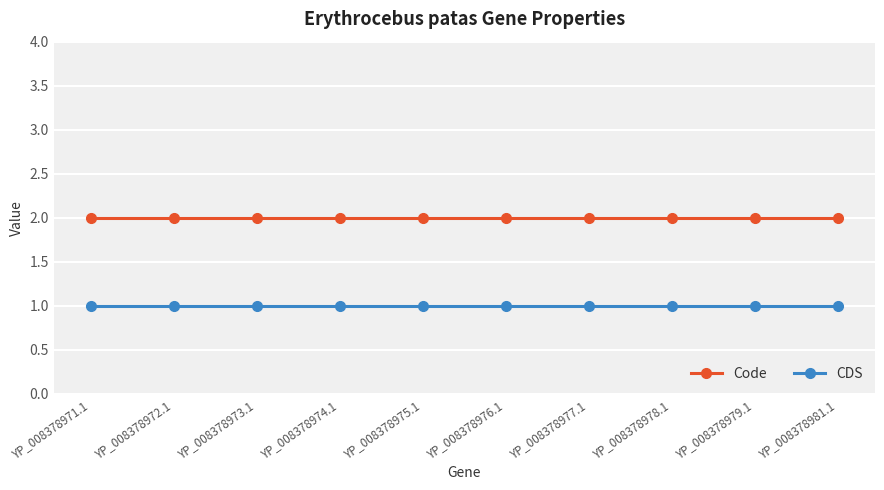

Reading left to right, extract all data points from this chart.

Code: YP_008378971.1=2	YP_008378972.1=2	YP_008378973.1=2	YP_008378974.1=2	YP_008378975.1=2	YP_008378976.1=2	YP_008378977.1=2	YP_008378978.1=2	YP_008378979.1=2	YP_008378981.1=2
CDS: YP_008378971.1=1	YP_008378972.1=1	YP_008378973.1=1	YP_008378974.1=1	YP_008378975.1=1	YP_008378976.1=1	YP_008378977.1=1	YP_008378978.1=1	YP_008378979.1=1	YP_008378981.1=1